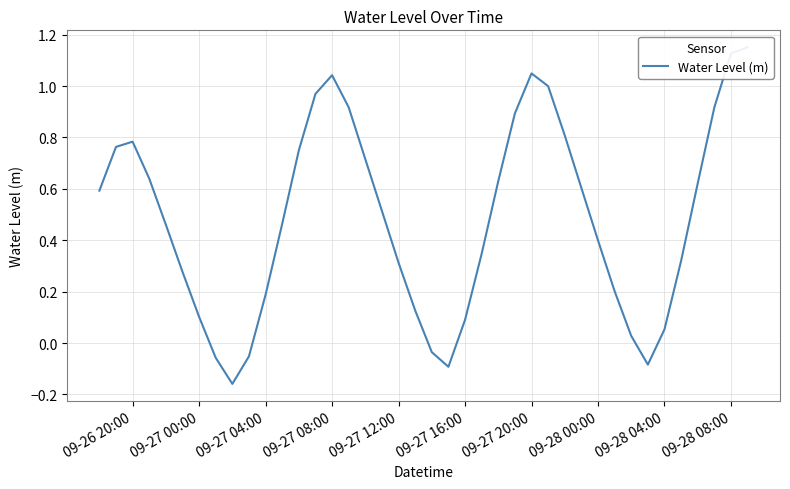

Is it true that the value at 33 is -0.1?

False